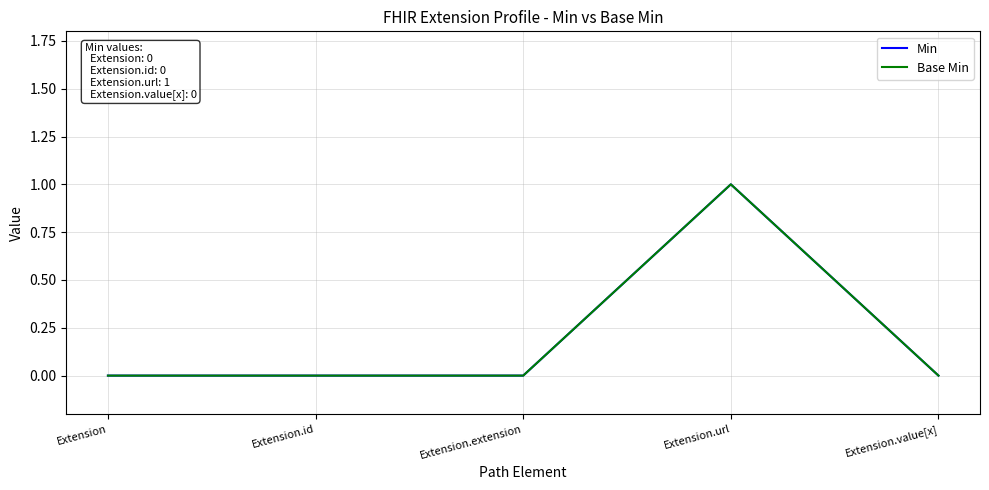

At which category is the sum across all series the highest?

Extension.url